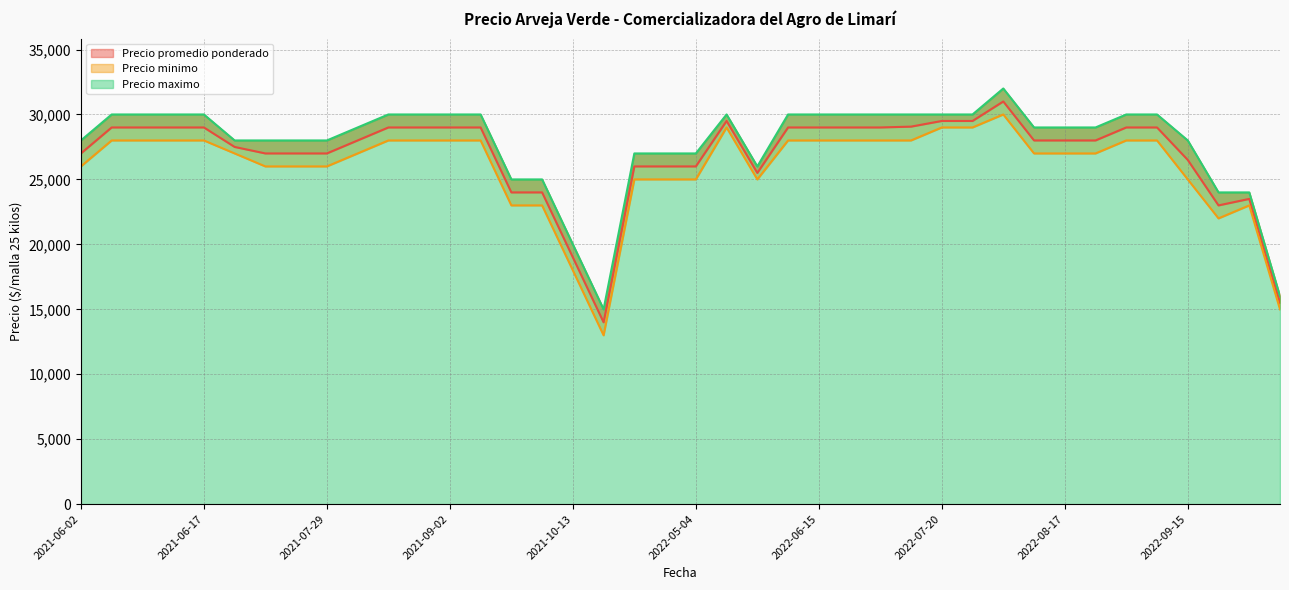

Read the Precio minimo value at 2021-08-11, to the nearest 50.

27000